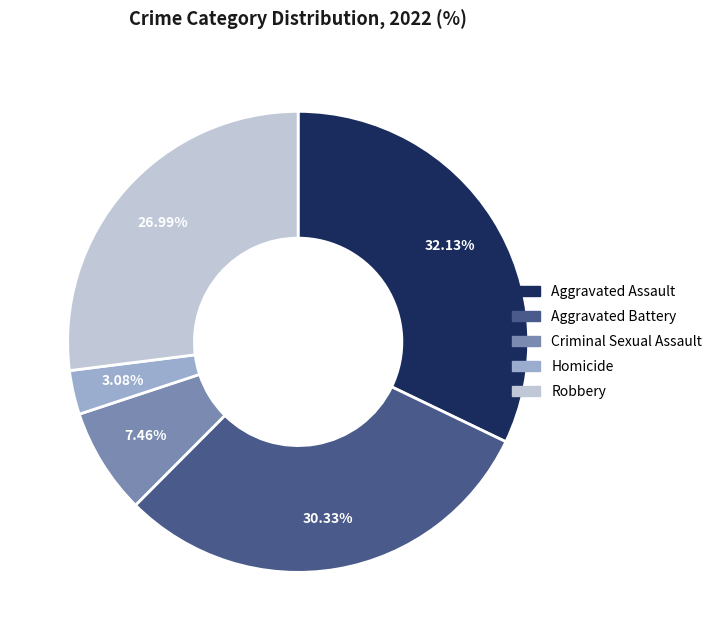

Which category has the biggest portion of the pie?

Aggravated Assault